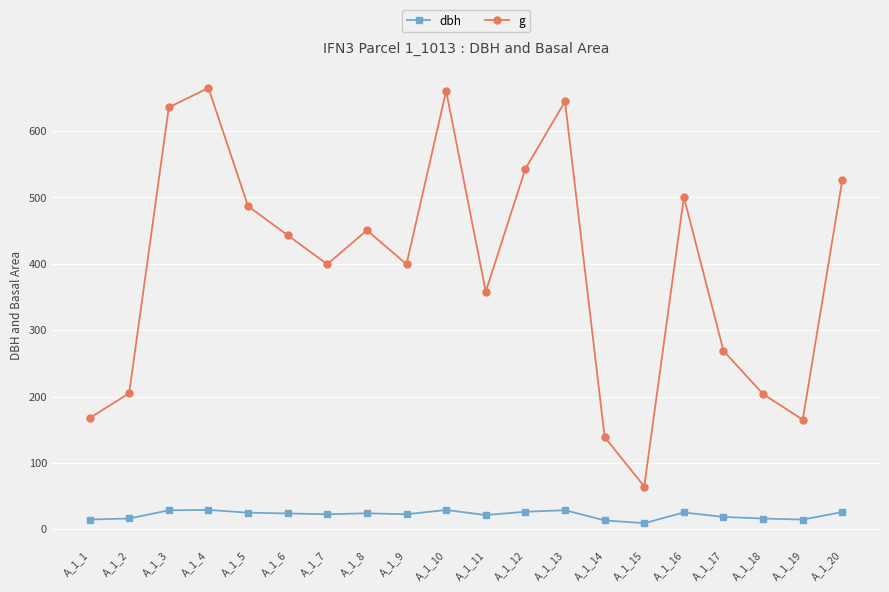

At A_1_11, list the series in order from smallest to largest.

dbh, g